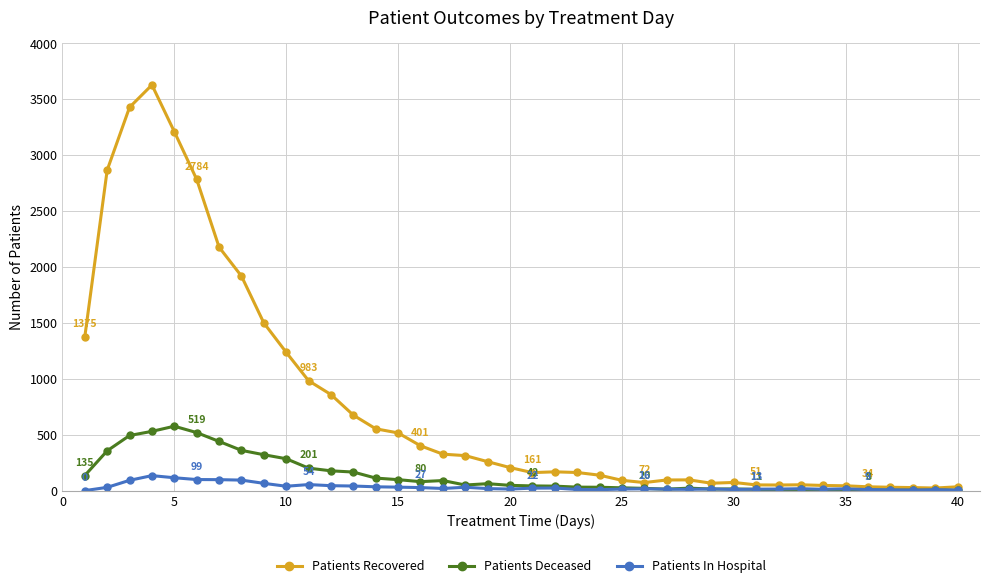

Which series has the largest range (max minus min)?

Patients Recovered